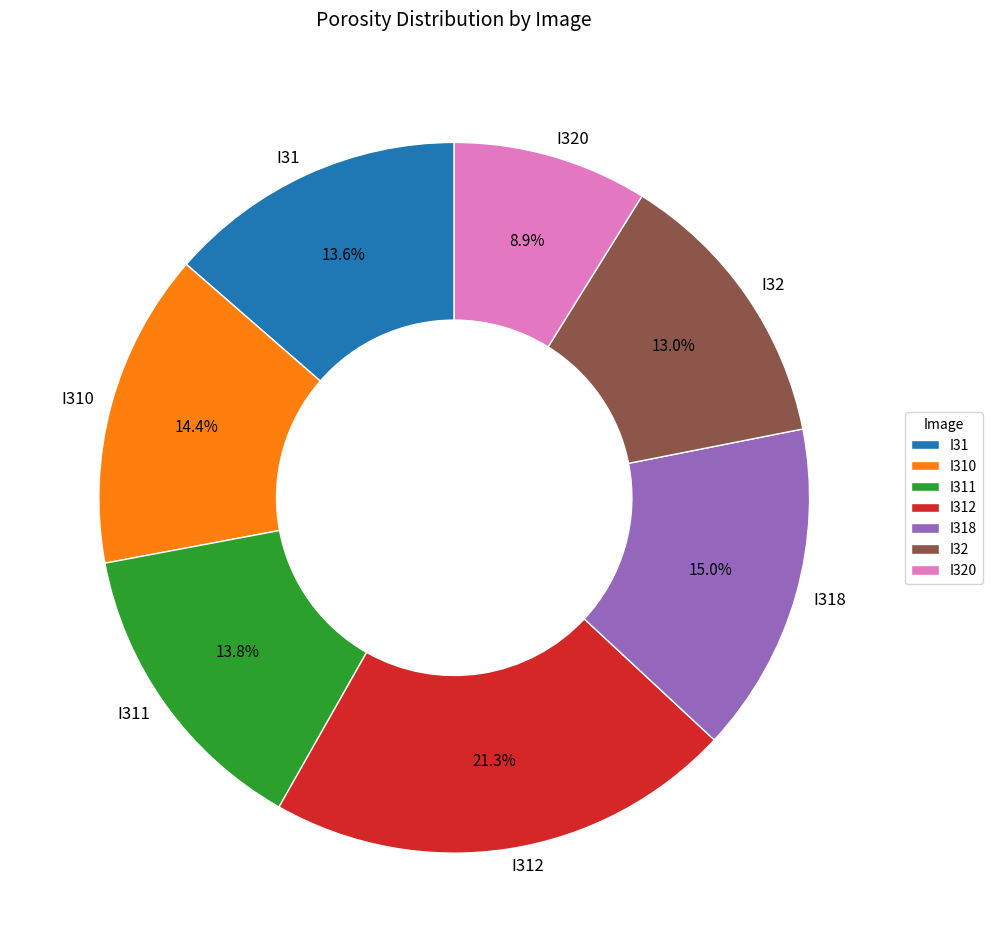

Which has a higher value, I311 or I318?

I318